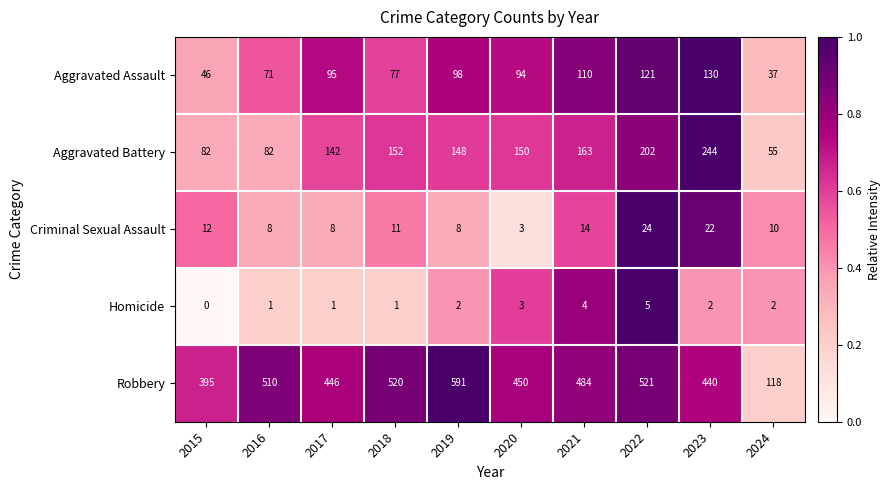

What value does the Criminal Sexual Assault series have at 2023, to the nearest 5?

20